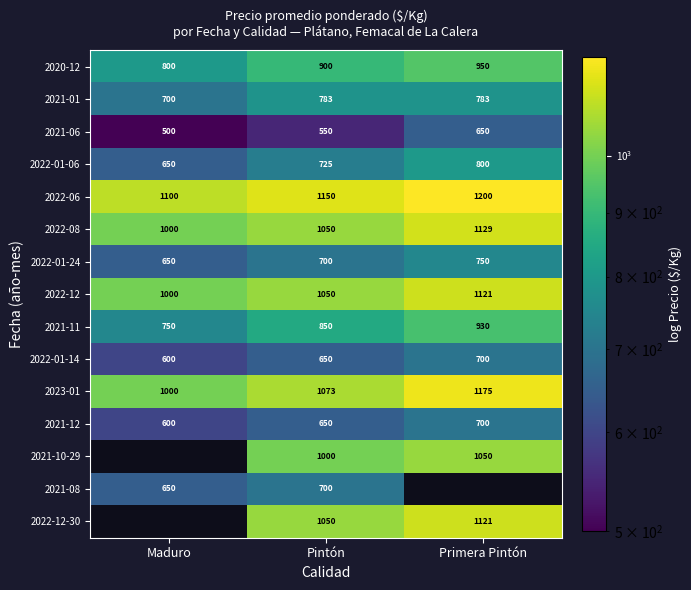

Is the value of 2022-01-06 at Primera Pintón greater than the value of 2021-01 at Maduro?

Yes